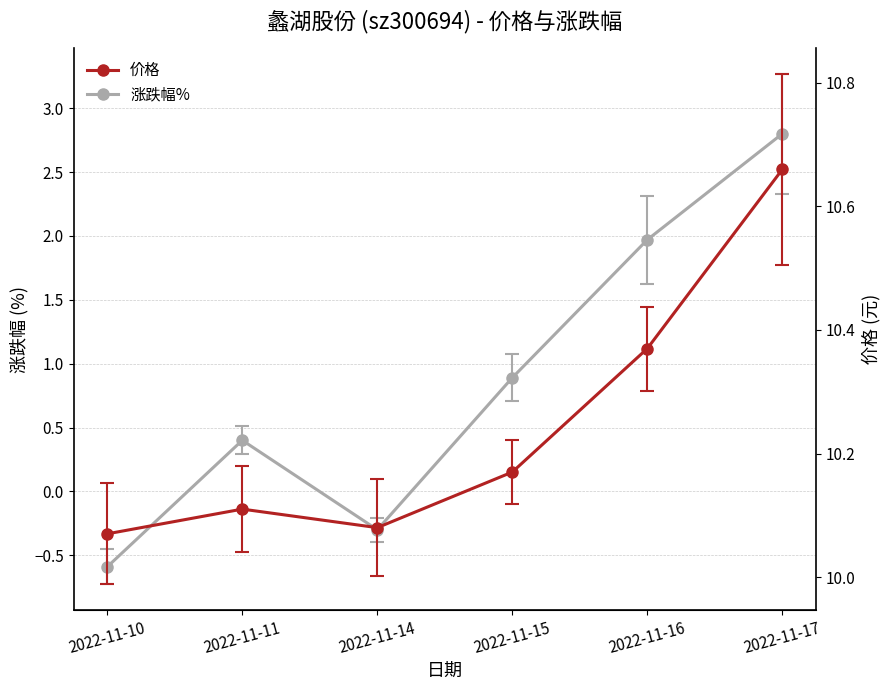

What is the difference between the maximum and minimum values in the 价格 series?

0.6